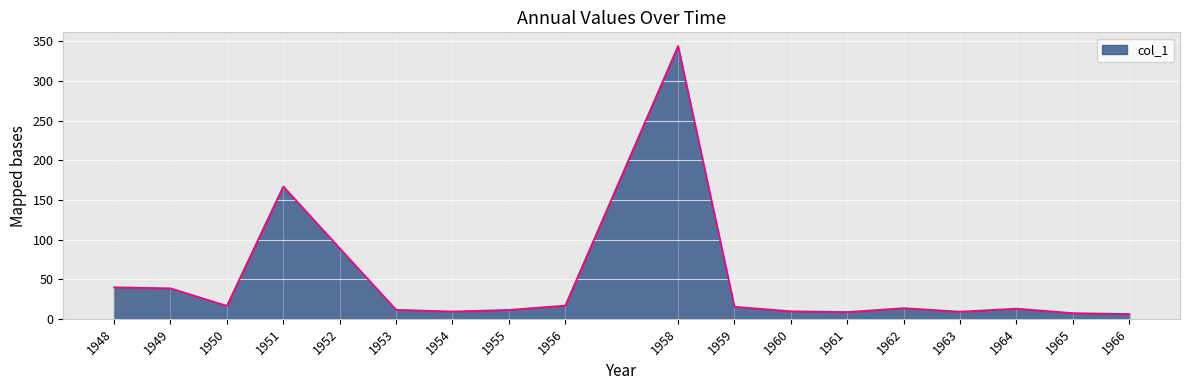

How many lines are shown in the chart?

1